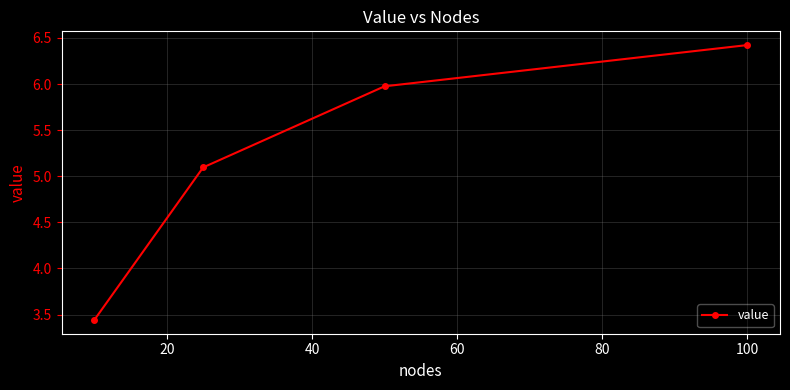

What is the value of the 3rd point from the left?

6.0